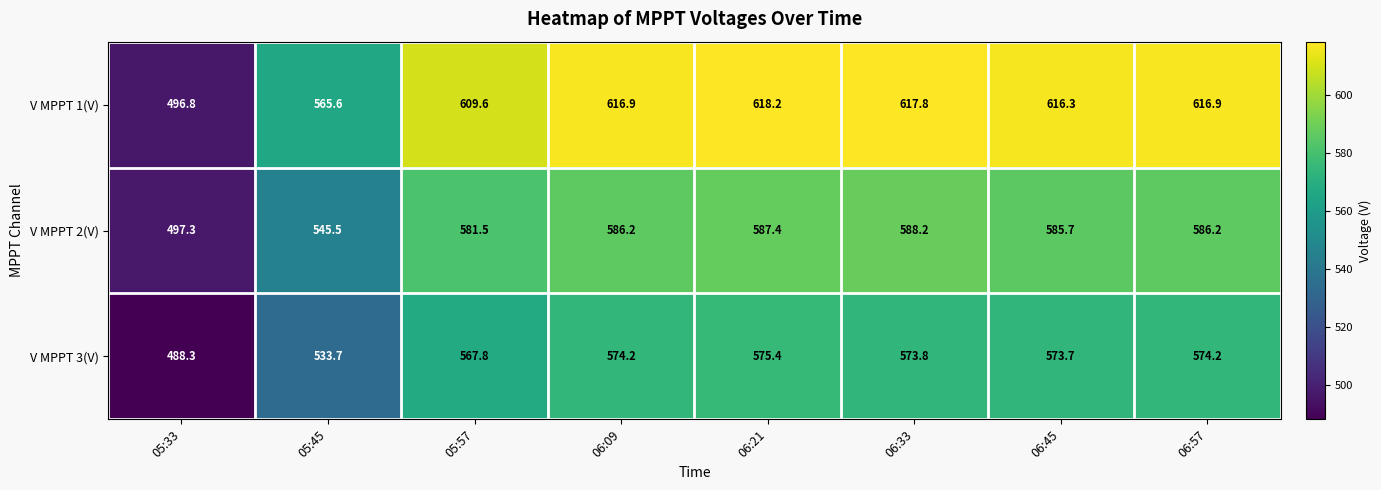

What is the average value of the V MPPT 2(V) series?

569.8